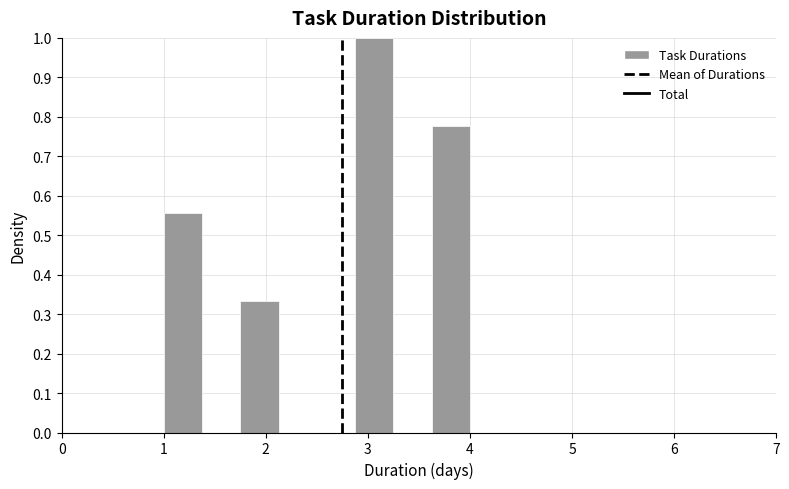

Read against the x-axis, roughly where is the centre of the tallest bar?

3.1